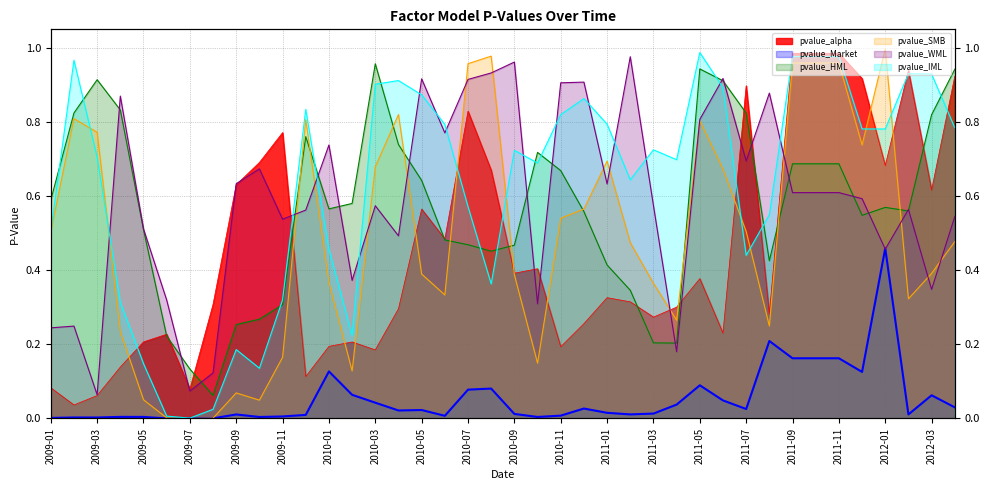

Rank the series at 2011-10 from lowest to highest value.

pvalue_Market, pvalue_WML, pvalue_HML, pvalue_SMB, pvalue_IML, pvalue_alpha